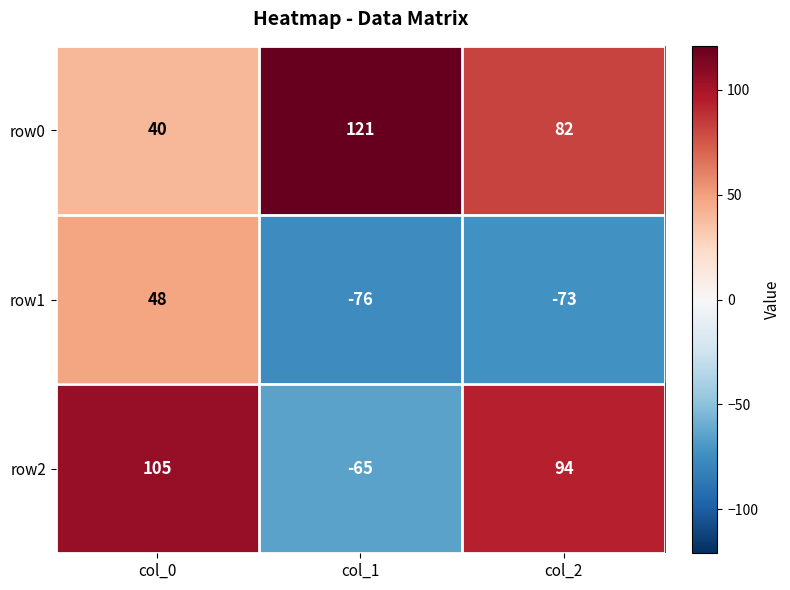

Is it true that row1 equals -18 at col_1?

False